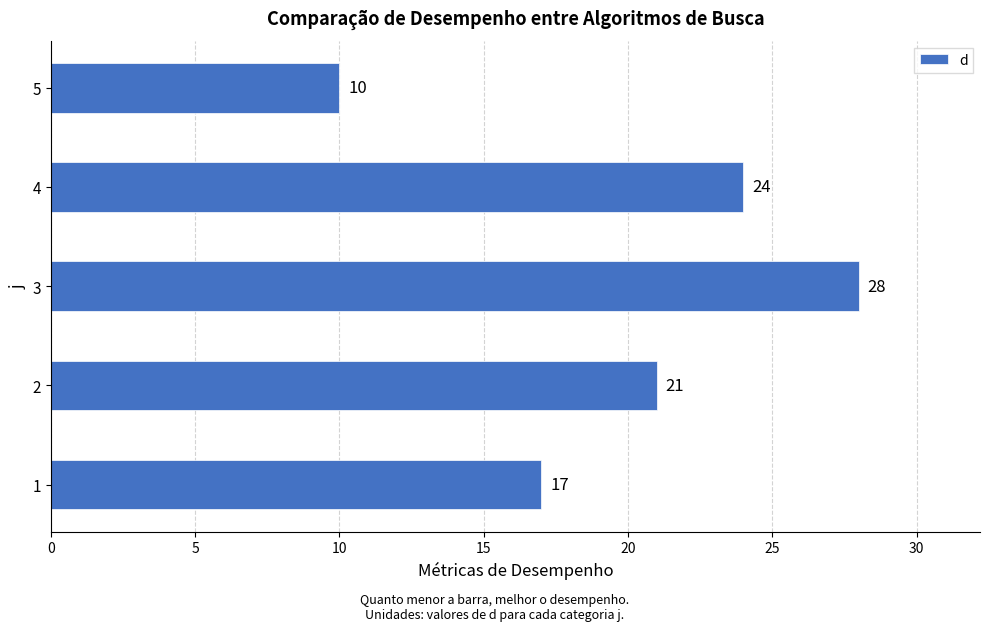

What is the change in value from 1 to 2?

+4